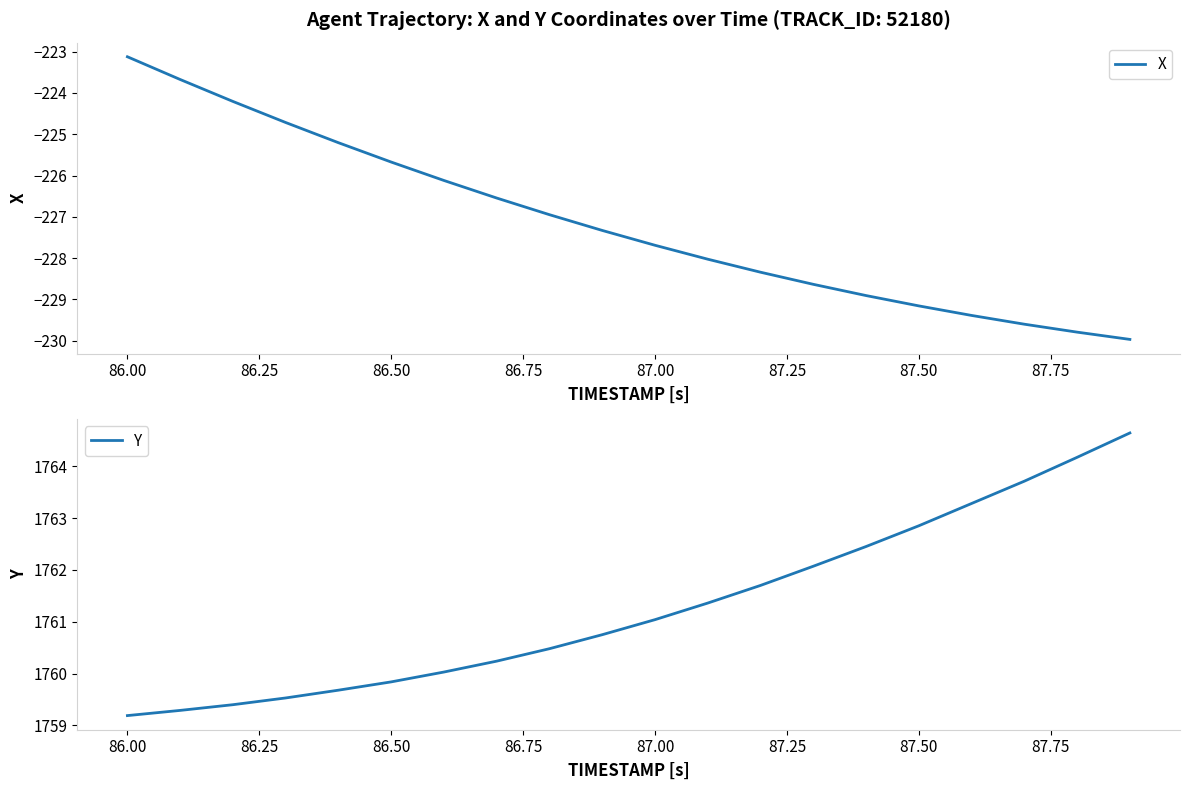

What are all the series names shown in the legend?

X, Y